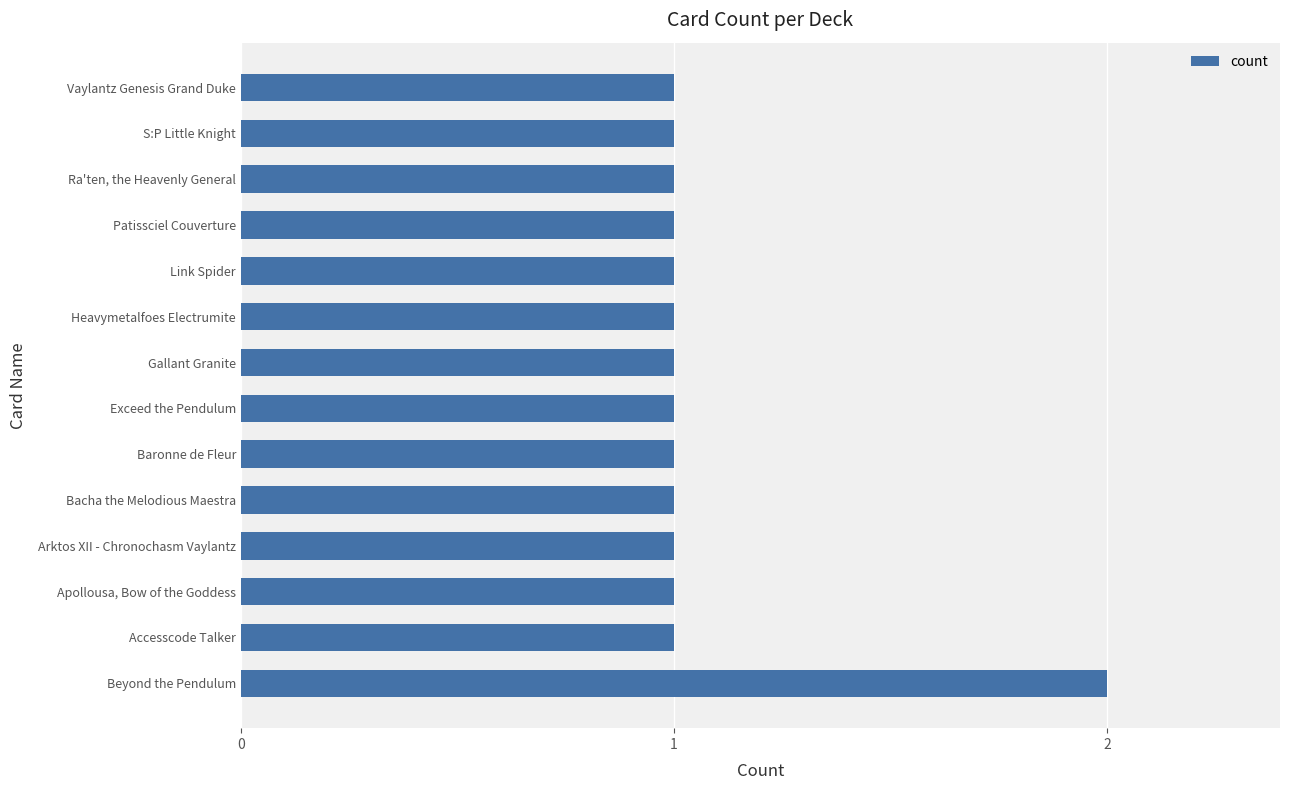

What is the ratio of the value at Vaylantz Genesis Grand Duke to the value at Baronne de Fleur?

1.0